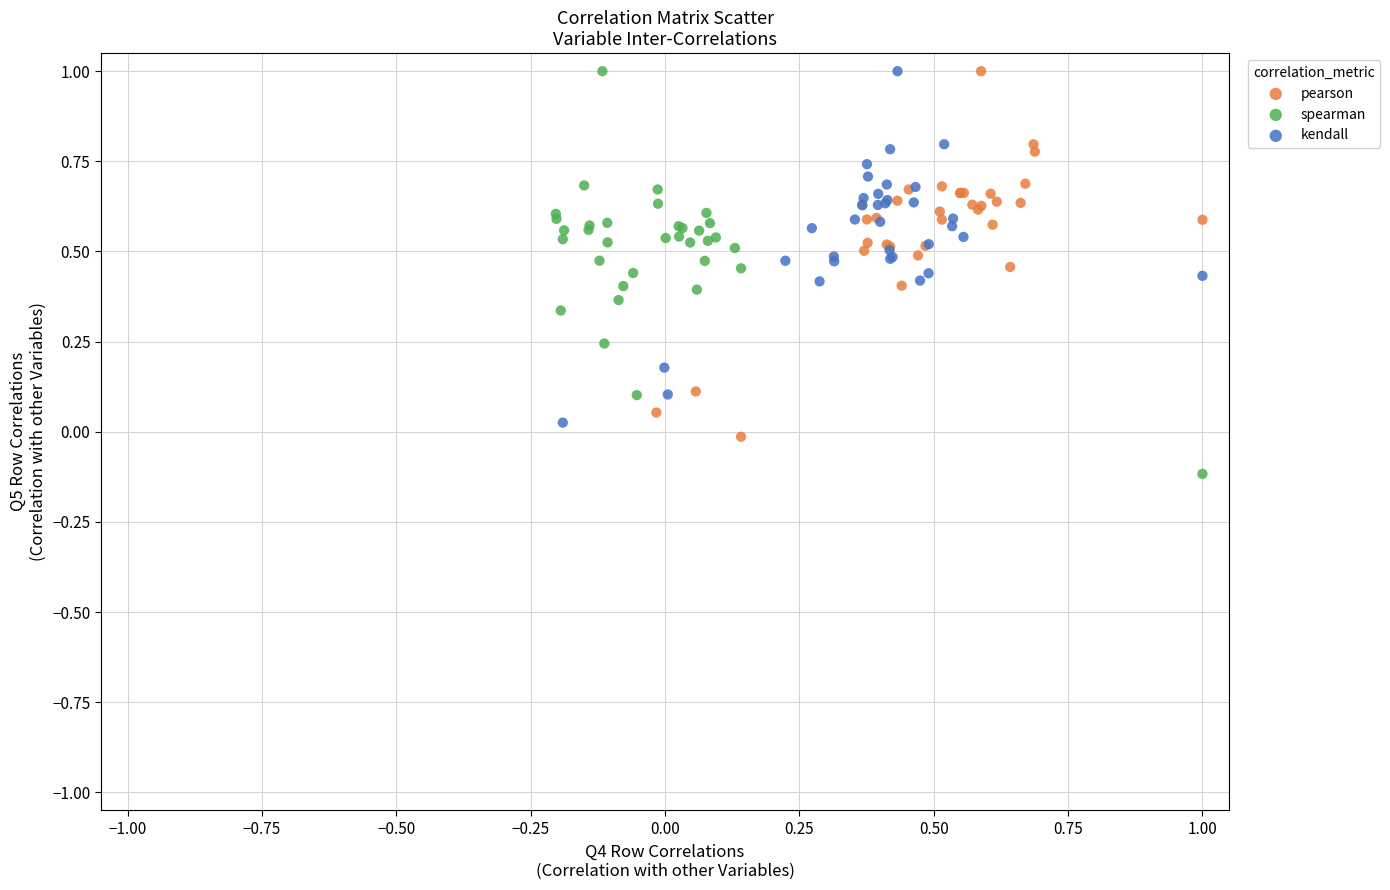

Which series reaches the minimum Y coordinate?

spearman